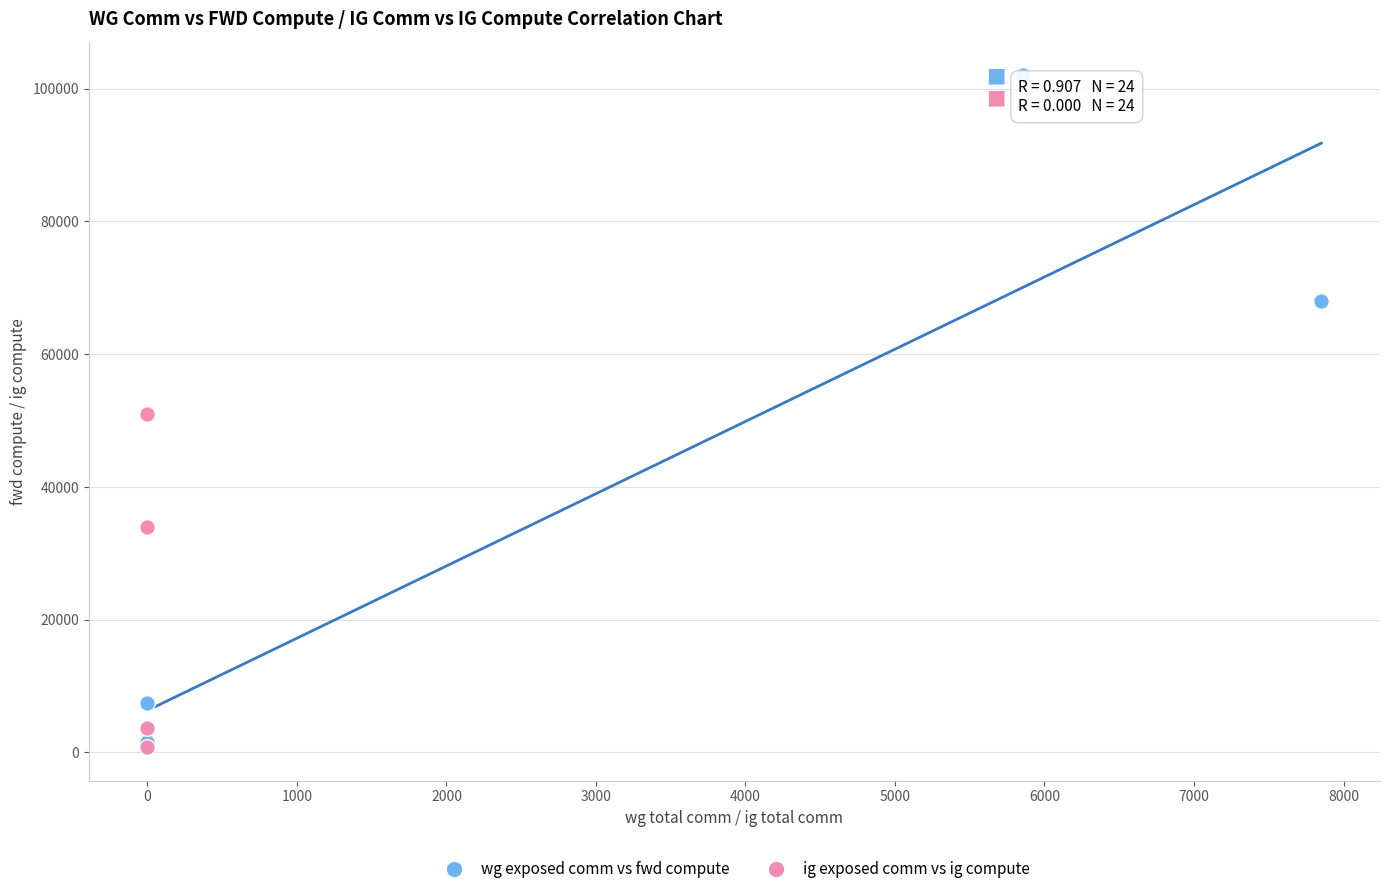

Which series reaches the maximum Y coordinate?

wg exposed comm vs fwd compute